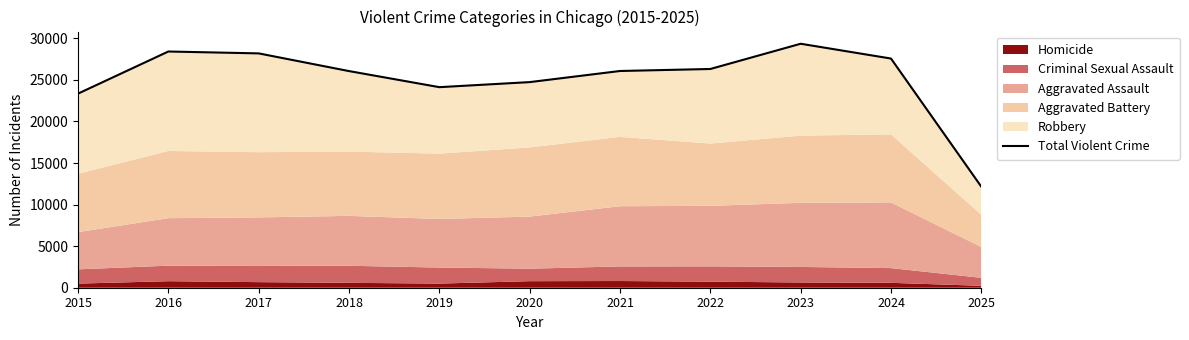

Reading left to right, transcribe all the data shown in this chart.

2015=23345	2016=28412	2017=28185	2018=26057	2019=24123	2020=24731	2021=26068	2022=26309	2023=29345	2024=27565	2025=12150